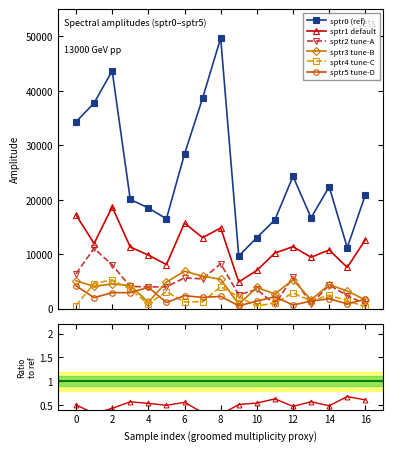

At 7, list the series in order from largest to smallest.

sptr0, sptr1, sptr3, sptr2, sptr5, sptr4